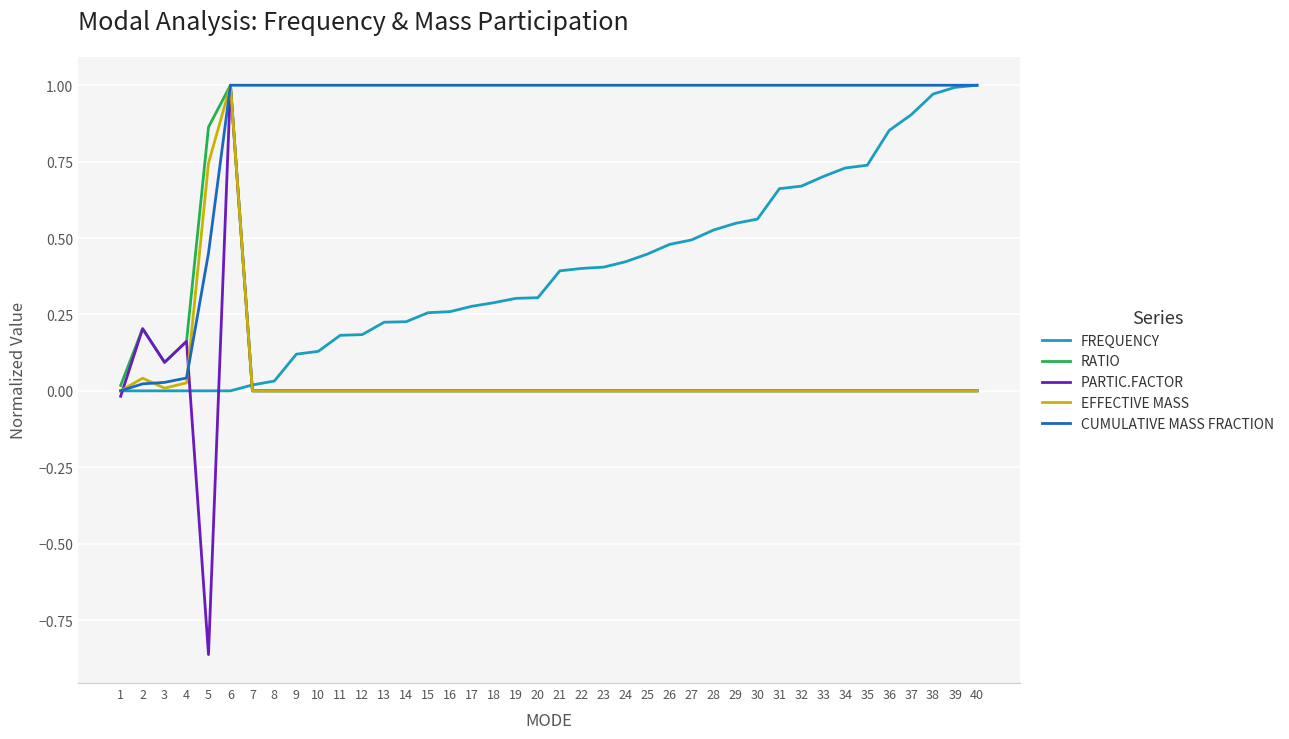

At which category is the sum across all series the highest?

6